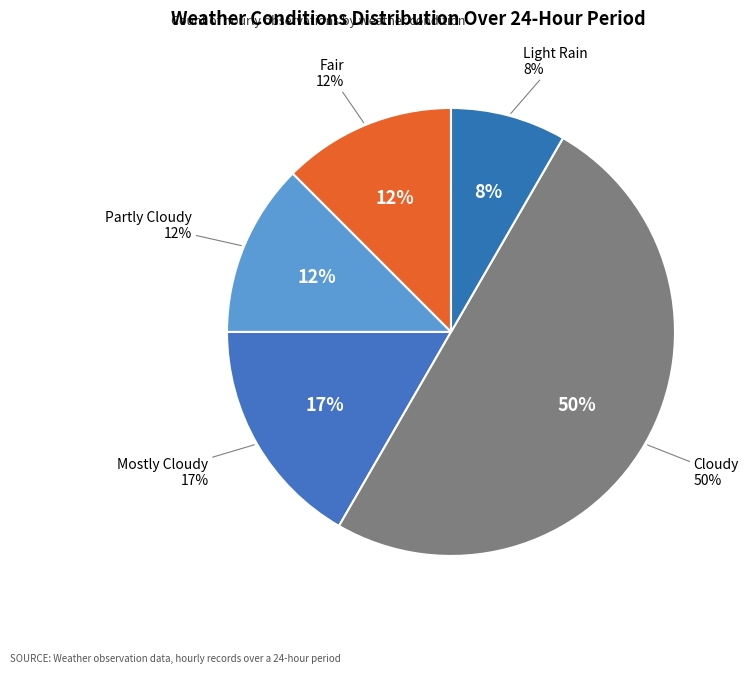

To the nearest percent, what is the difference between the Fair and Light Rain slice percentages?

4%